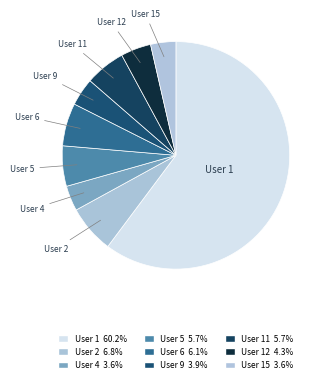

Which category accounts for the majority?

User 1